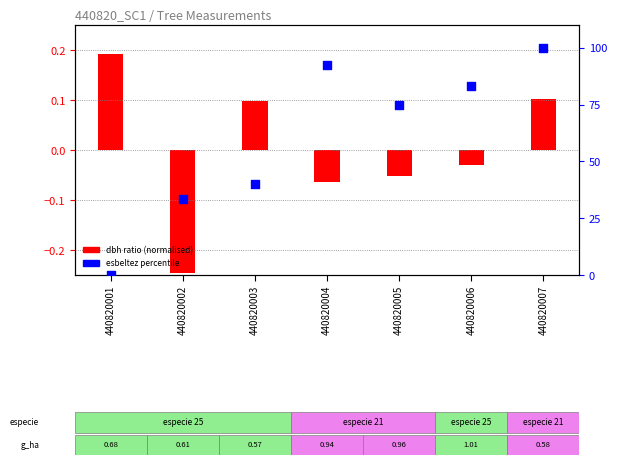

Which series contains the highest Y value?

esbeltez percentile